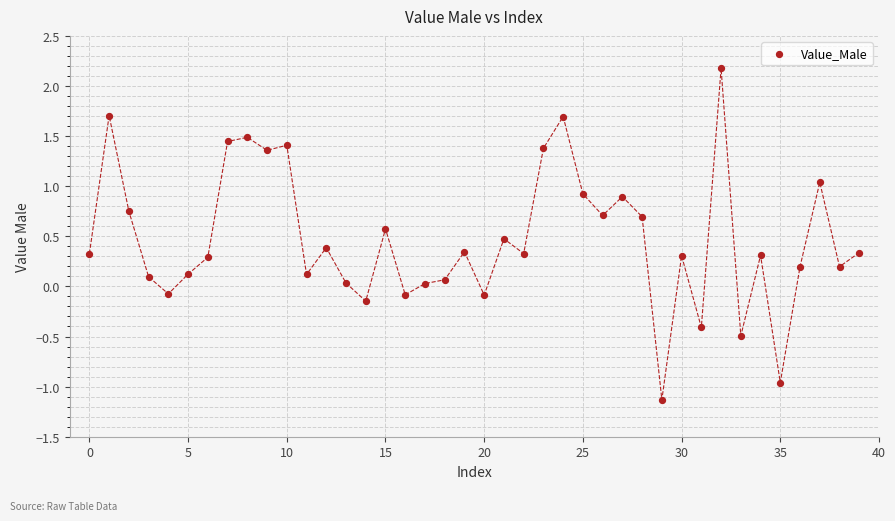

How many data points are displayed?

40